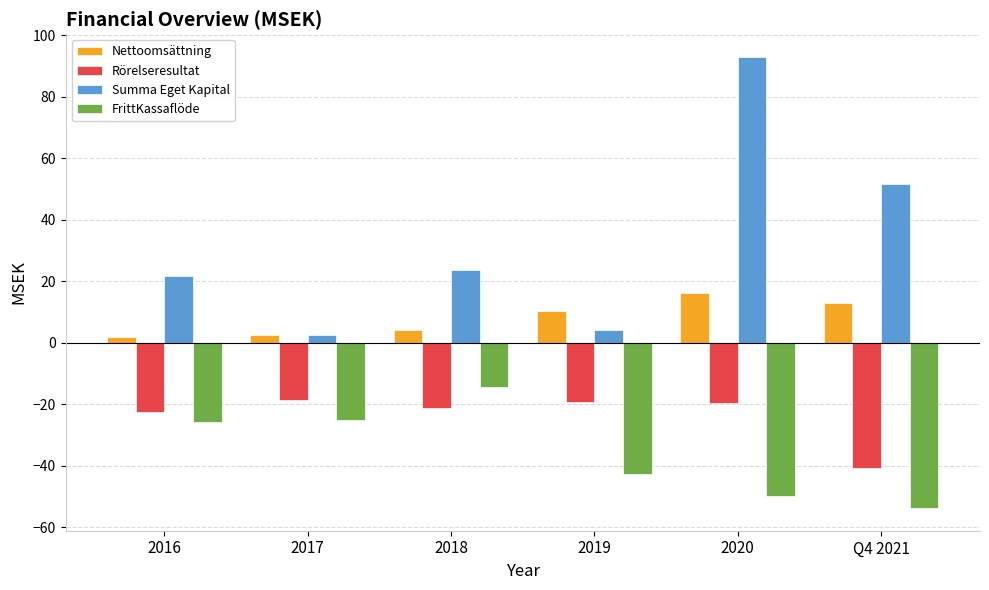

Which series has the widest spread of values?

Summa Eget Kapital